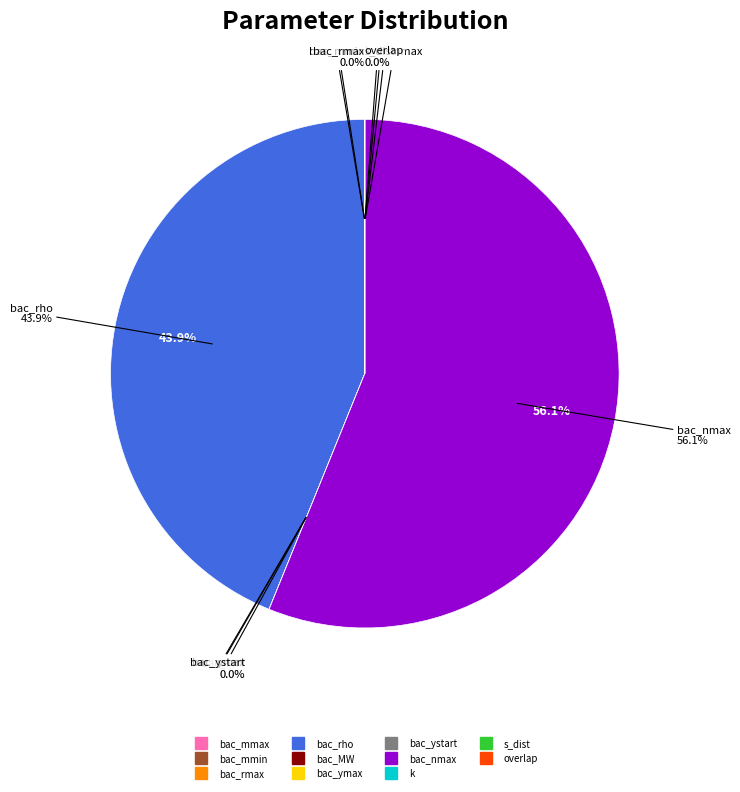

What is the total percentage of bac_mmin and bac_nmax?

56.1%